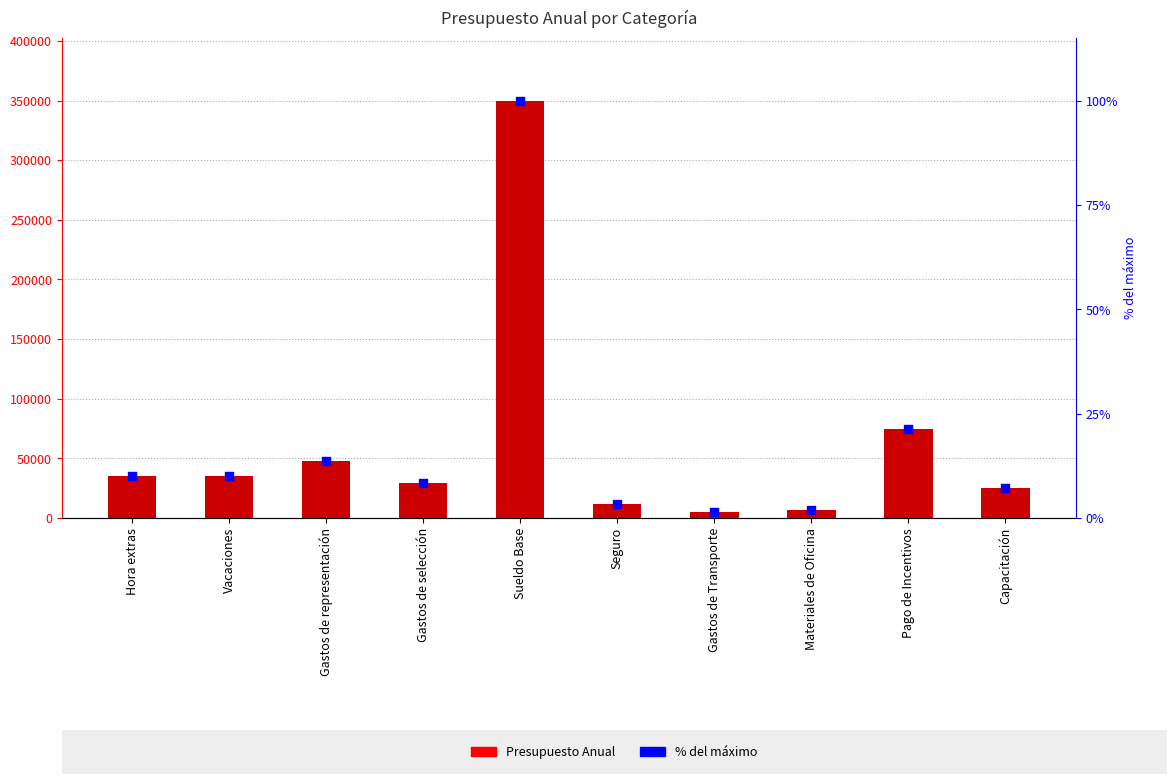

Is the value of % del máximo at Vacaciones greater than the value of Presupuesto Anual at Pago de Incentivos?

No